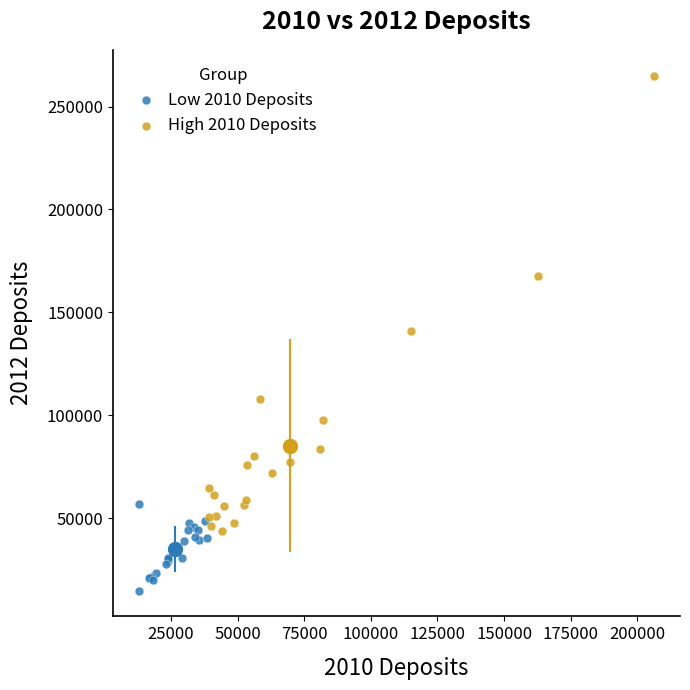

What are all the series names shown in the legend?

Low 2010 Deposits, High 2010 Deposits